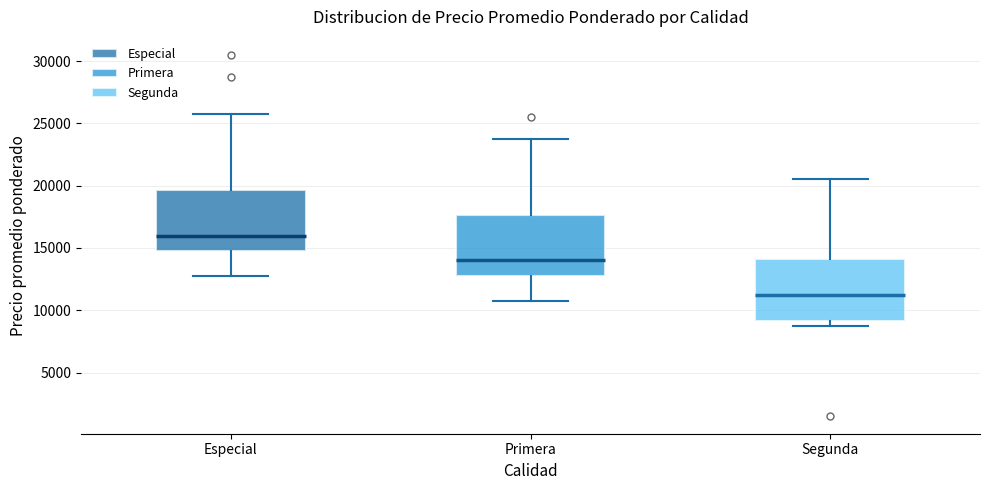

Reading left to right, read every box against the y-axis: the position of its median line, the range the box covers, and the ends of its whiskers. The values are not printed on the chart, so give them approximately, as read against the axis.

Especial: median 16000, box 15000 to 19500, whiskers 13000 to 26000
Primera: median 14000, box 13000 to 17500, whiskers 11000 to 24000
Segunda: median 11500, box 9000 to 14000, whiskers 9000 (just below the box's lower edge) to 20500